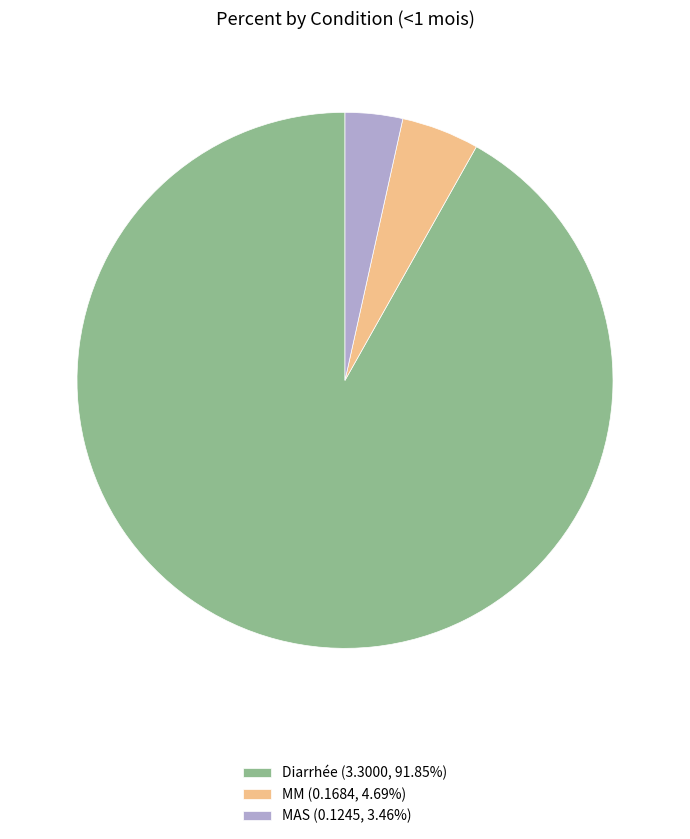

Is the sum of MAS (0.1245, 3.46%) and Diarrhée (3.3000, 91.85%) greater than half?

Yes